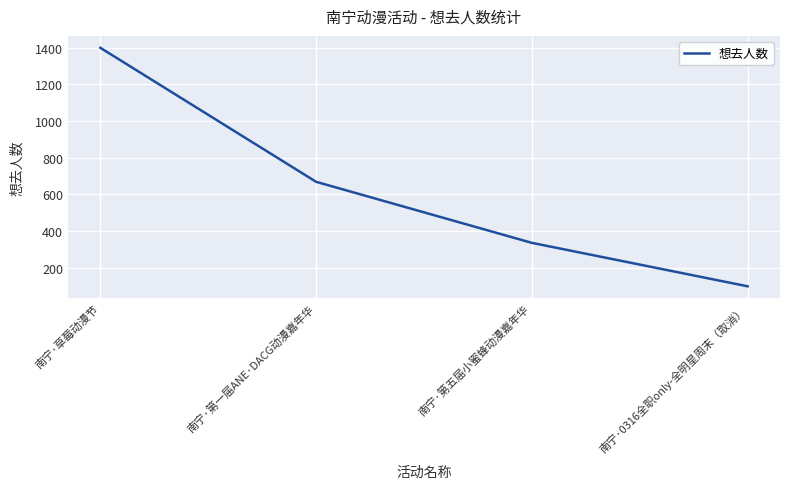

Which has a higher value, 南宁·0316全职only-全明星周末（取消） or 南宁·第五届小蜜蜂动漫嘉年华?

南宁·第五届小蜜蜂动漫嘉年华